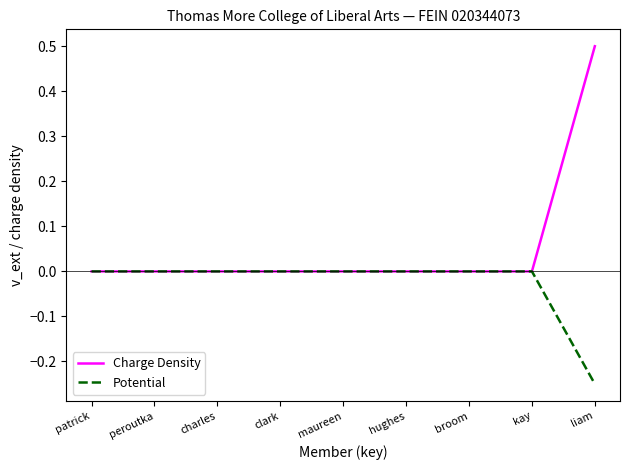

How many lines are shown in the chart?

2